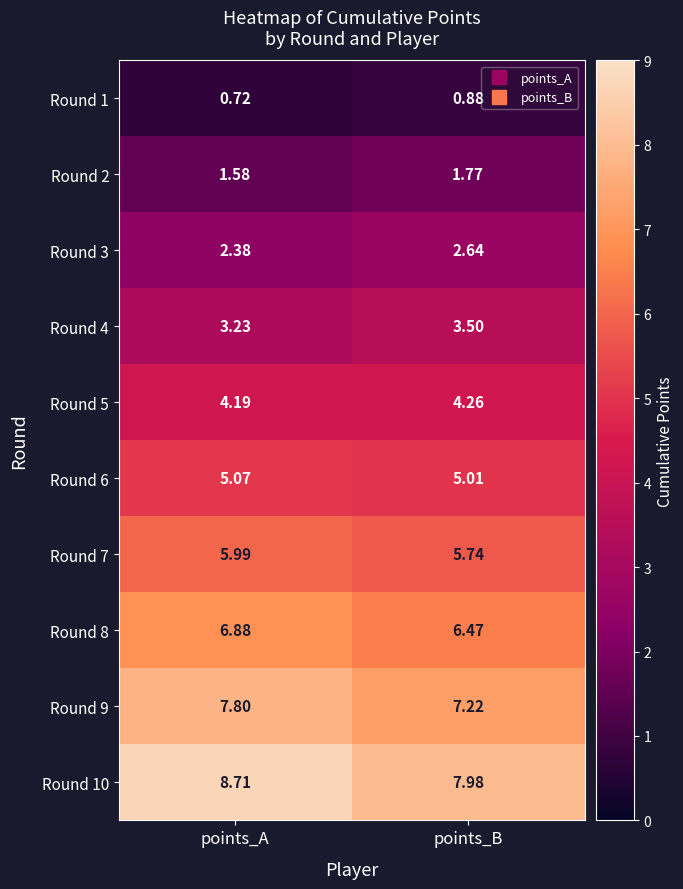

Is the value of Round 6 at points_A greater than the value of Round 7 at points_B?

No